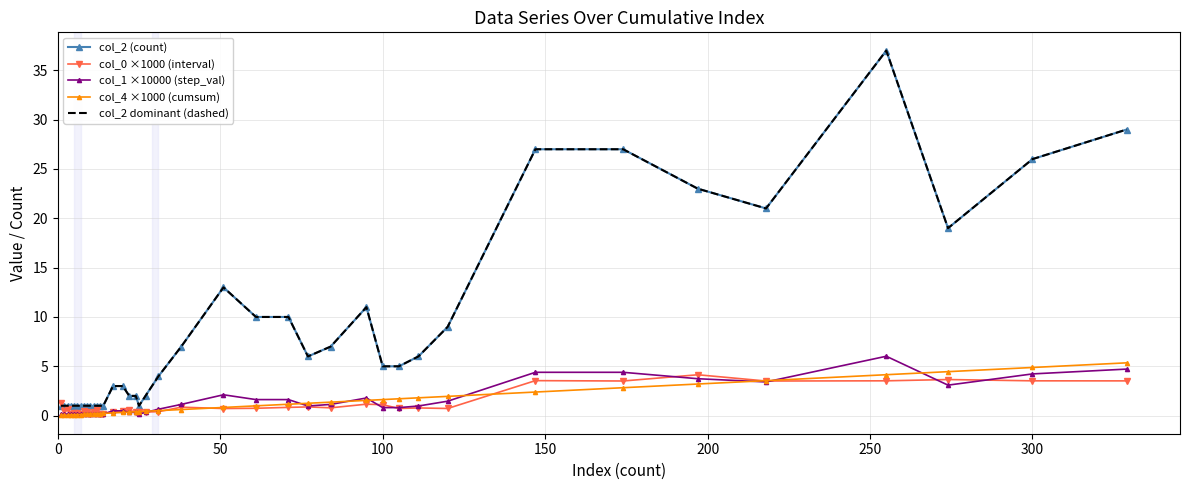

True or false: col_2 dominant (dashed) and col_4 ×1000 (cumsum) cross at least once.

False